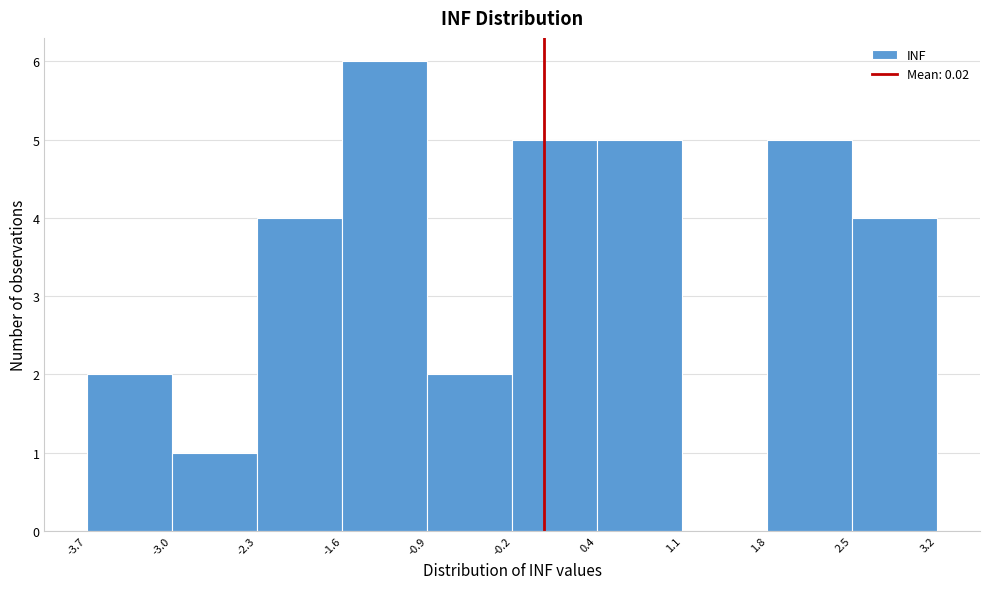

What is the height of the bar covering 2.5 to 3.2 on the x-axis? The values are not printed on the chart, so give them approximately, as read against the axis.

4